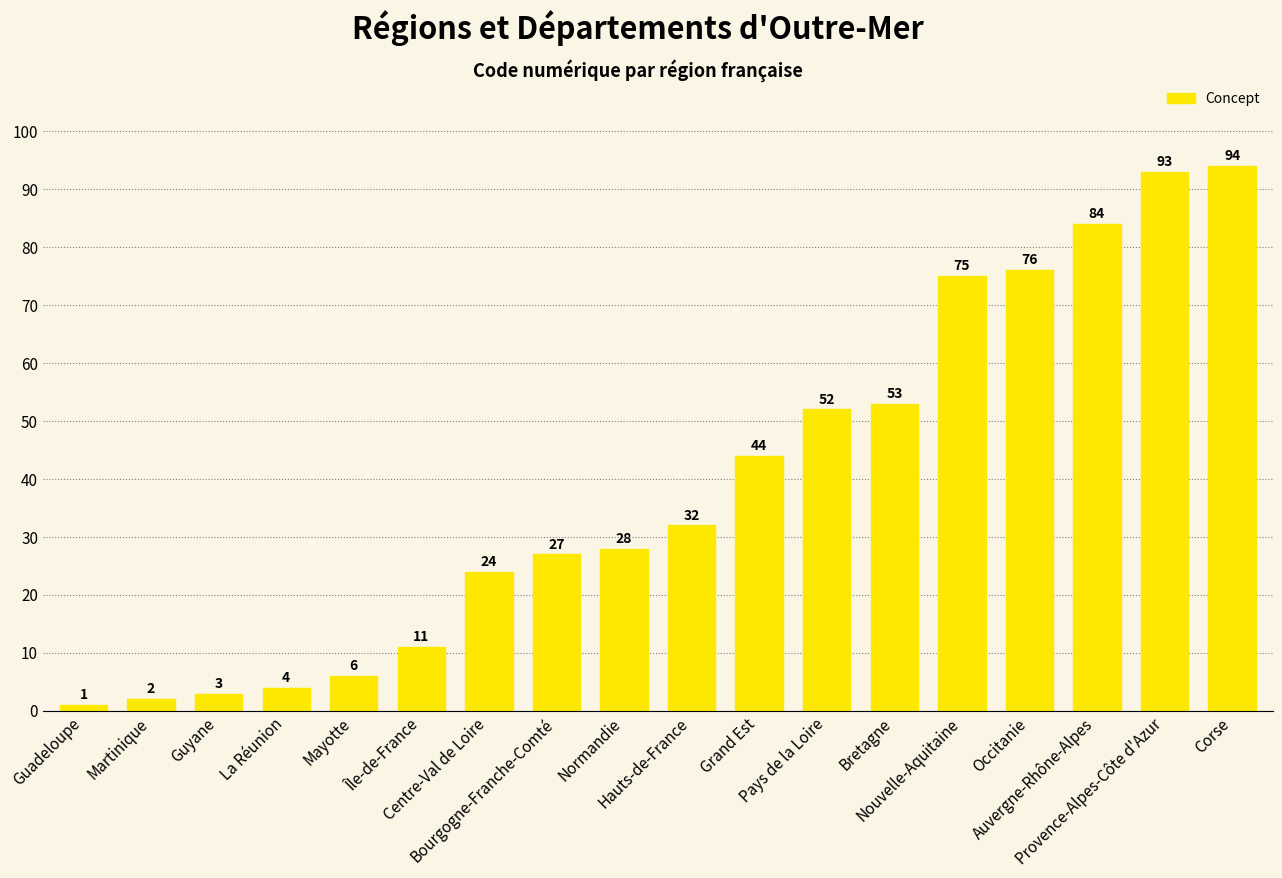

Count the number of categories in the chart.

18